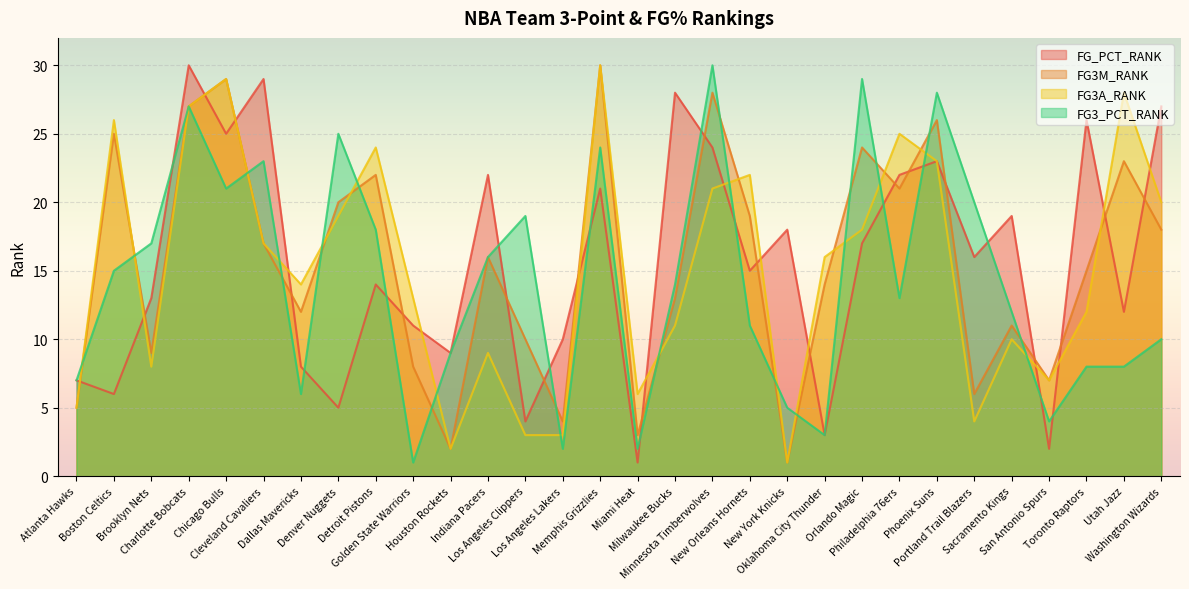

Rank the categories by FG3_PCT_RANK value from lowest to highest.

Golden State Warriors, Los Angeles Lakers, Miami Heat, Oklahoma City Thunder, San Antonio Spurs, New York Knicks, Dallas Mavericks, Atlanta Hawks, Toronto Raptors, Utah Jazz, Houston Rockets, Washington Wizards, New Orleans Hornets, Sacramento Kings, Philadelphia 76ers, Milwaukee Bucks, Boston Celtics, Indiana Pacers, Brooklyn Nets, Detroit Pistons, Los Angeles Clippers, Portland Trail Blazers, Chicago Bulls, Cleveland Cavaliers, Memphis Grizzlies, Denver Nuggets, Charlotte Bobcats, Phoenix Suns, Orlando Magic, Minnesota Timberwolves